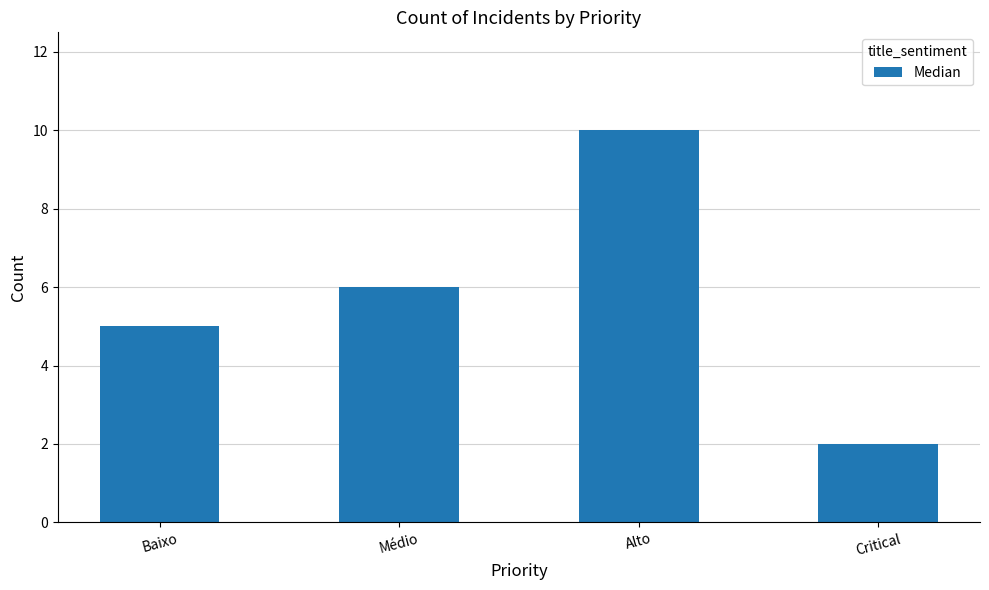

Reading right to left, transcribe all the data shown in this chart.

2	10	6	5